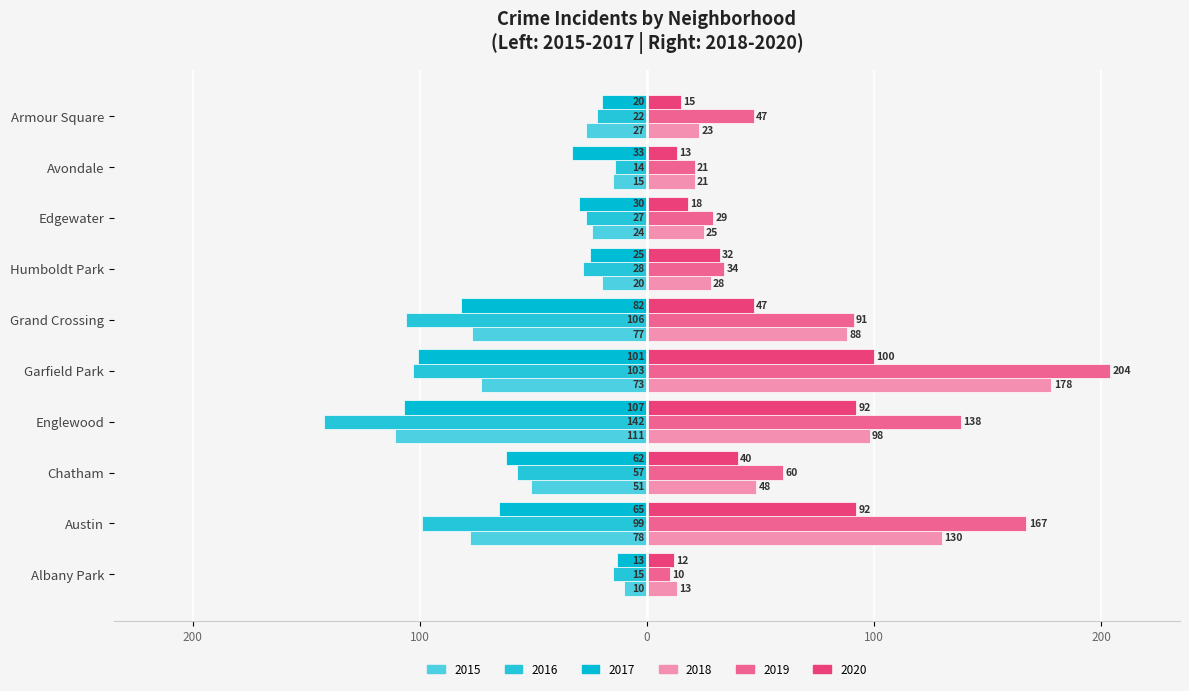

How many distinct data groups are displayed?

6